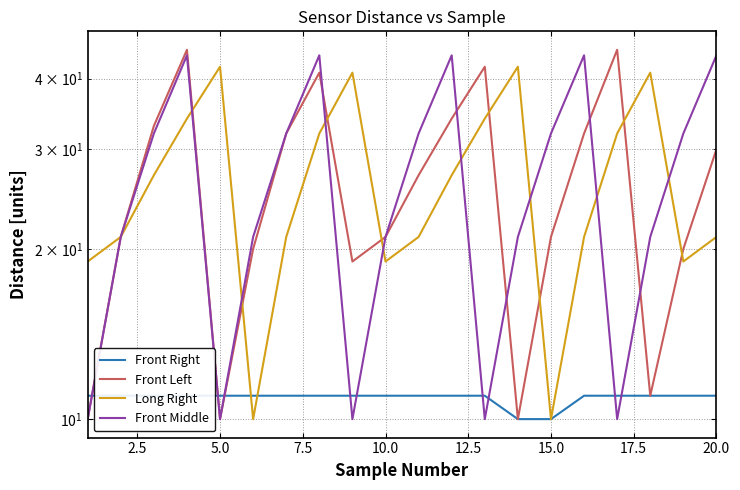

What is the sum of all Front Left values?

524